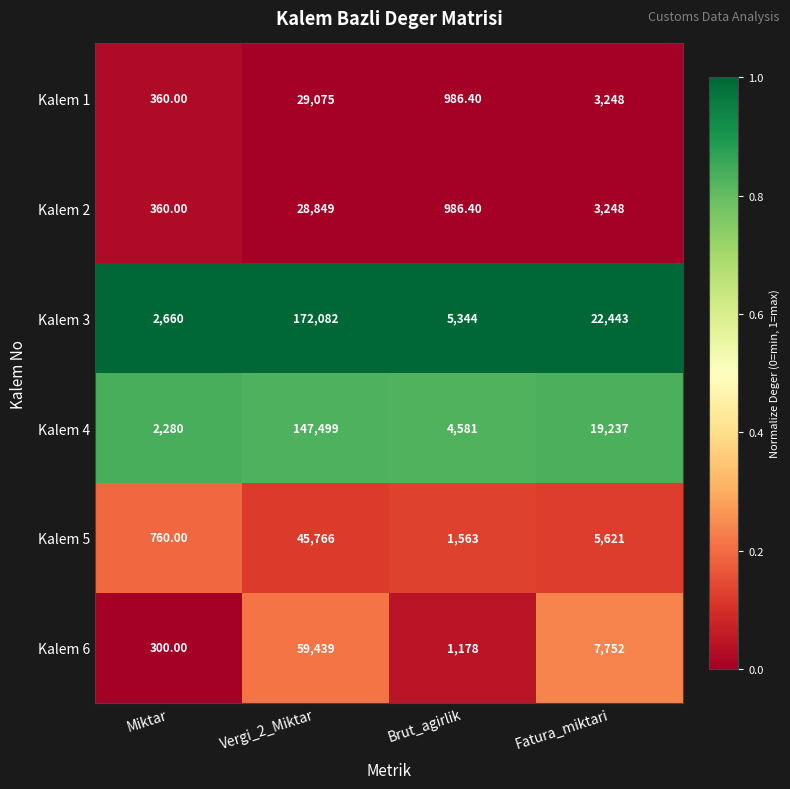

Between Vergi_2_Miktar and Fatura_miktari, which series saw the biggest shift?

Kalem 3